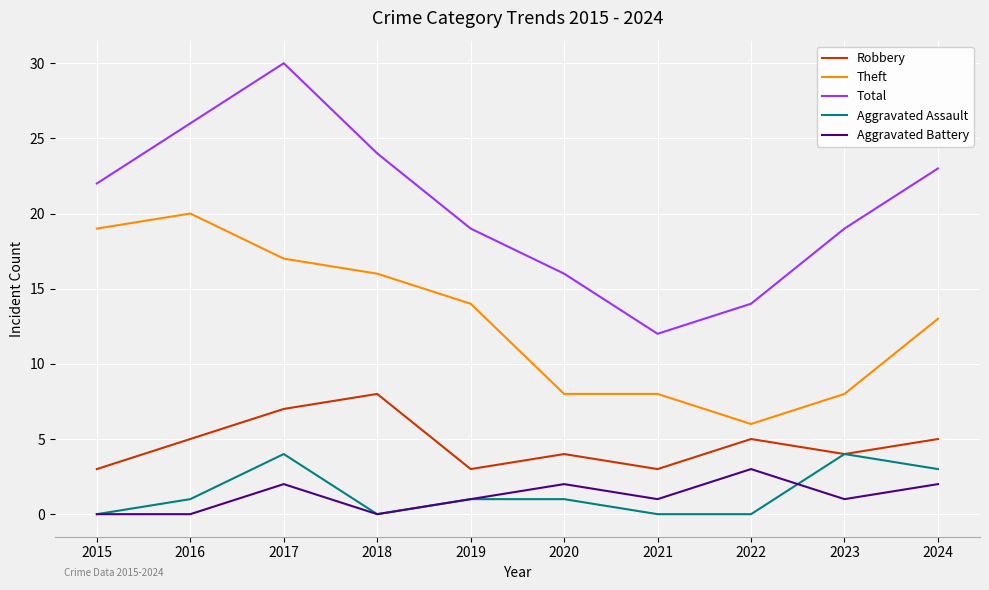

At which label does Total reach its peak?

2017